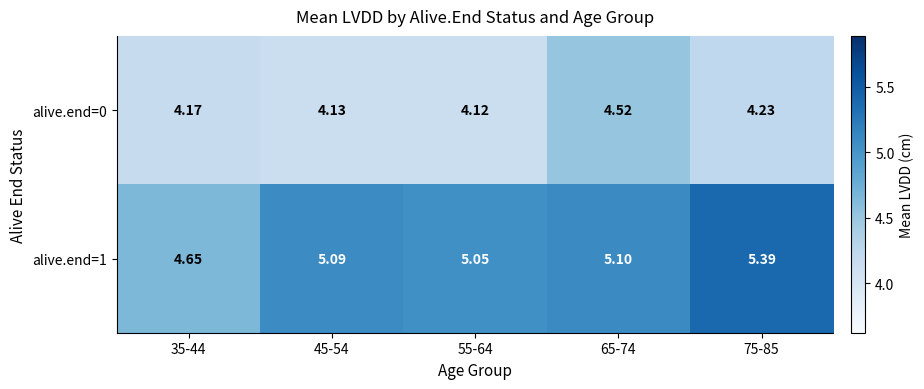

Is the value of alive.end=0 at 65-74 greater than the value of alive.end=1 at 55-64?

No